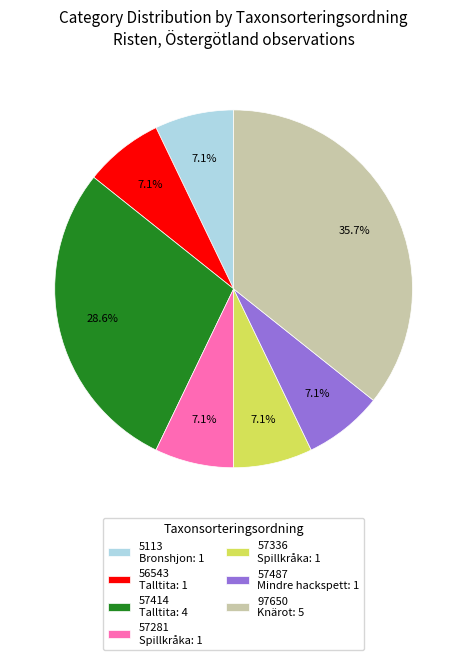

What percentage is the 57281 slice, to the nearest percent?

7%